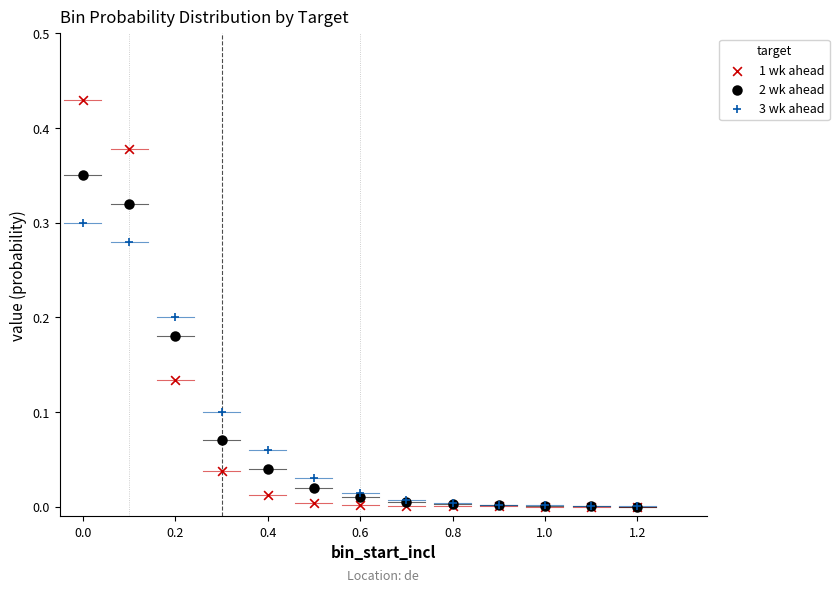

What are all the series names shown in the legend?

1 wk ahead, 2 wk ahead, 3 wk ahead